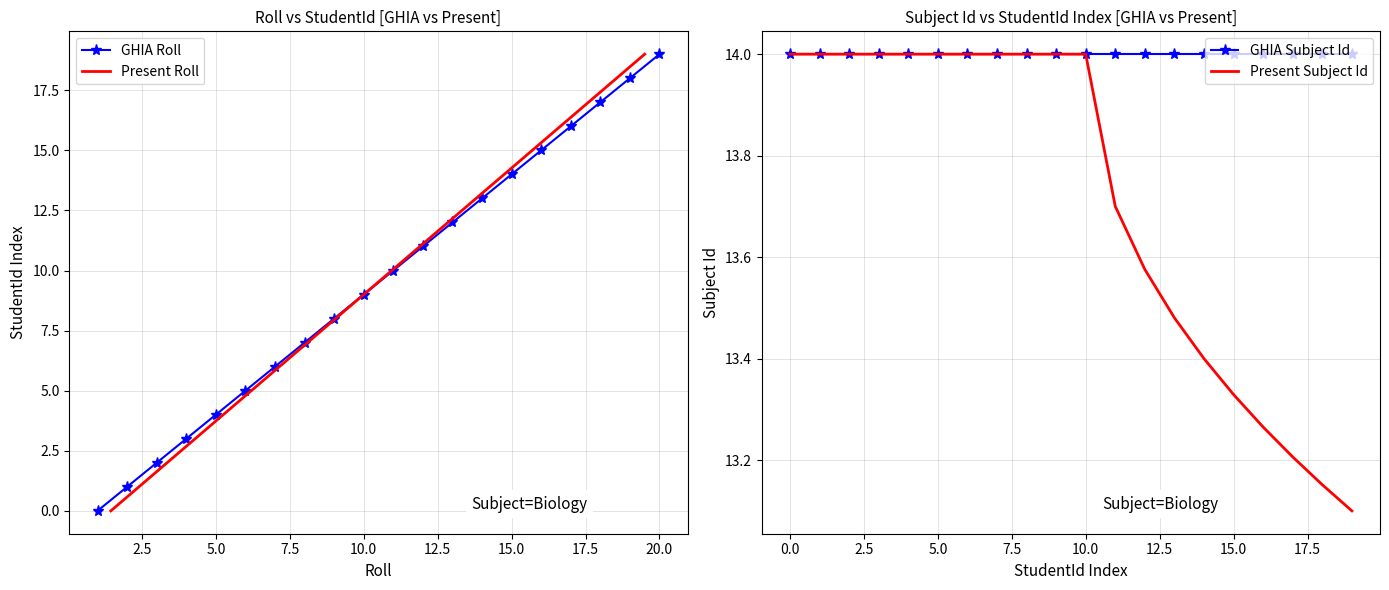

Reading left to right, what are all the values shown in this chart?

GHIA Roll: 0.0	1.0	2.0	3.0	4.0	5.0	6.0	7.0	8.0	9.0	10.0	11.0	12.0	13.0	14.0	15.0	16.0	17.0	18.0	19.0
Present Roll: 0.0	1.0	2.0	3.0	4.0	5.0	6.0	7.0	8.0	9.0	10.0	11.0	12.0	13.0	14.0	15.0	16.0	17.0	18.0	19.0
GHIA Subject Id: 14.0	14.0	14.0	14.0	14.0	14.0	14.0	14.0	14.0	14.0	14.0	14.0	14.0	14.0	14.0	14.0	14.0	14.0	14.0	14.0
Present Subject Id: 14.0	14.0	14.0	14.0	14.0	14.0	14.0	14.0	14.0	14.0	14.0	13.7	13.6	13.5	13.4	13.3	13.3	13.2	13.2	13.1